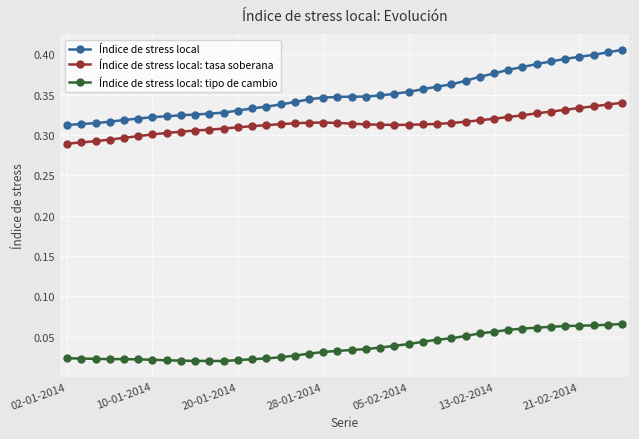

How many Índice de stress local: tasa soberana values are between 0 and 1?

40